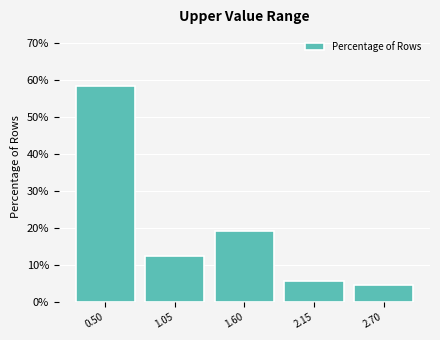

Reading left to right, what are all the values shown in this chart?

0.50=58.4	1.05=12.4	1.60=19.1	2.15=5.6	2.70=4.5